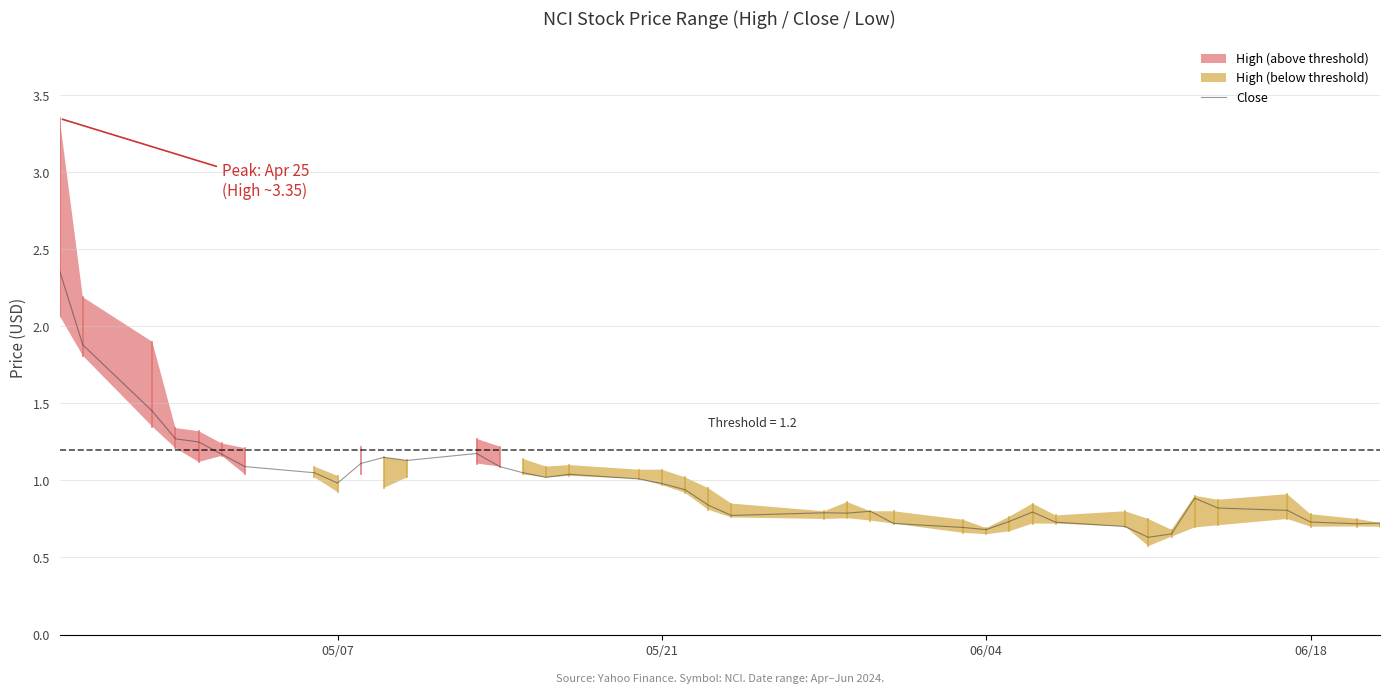

How many lines are shown in the chart?

1